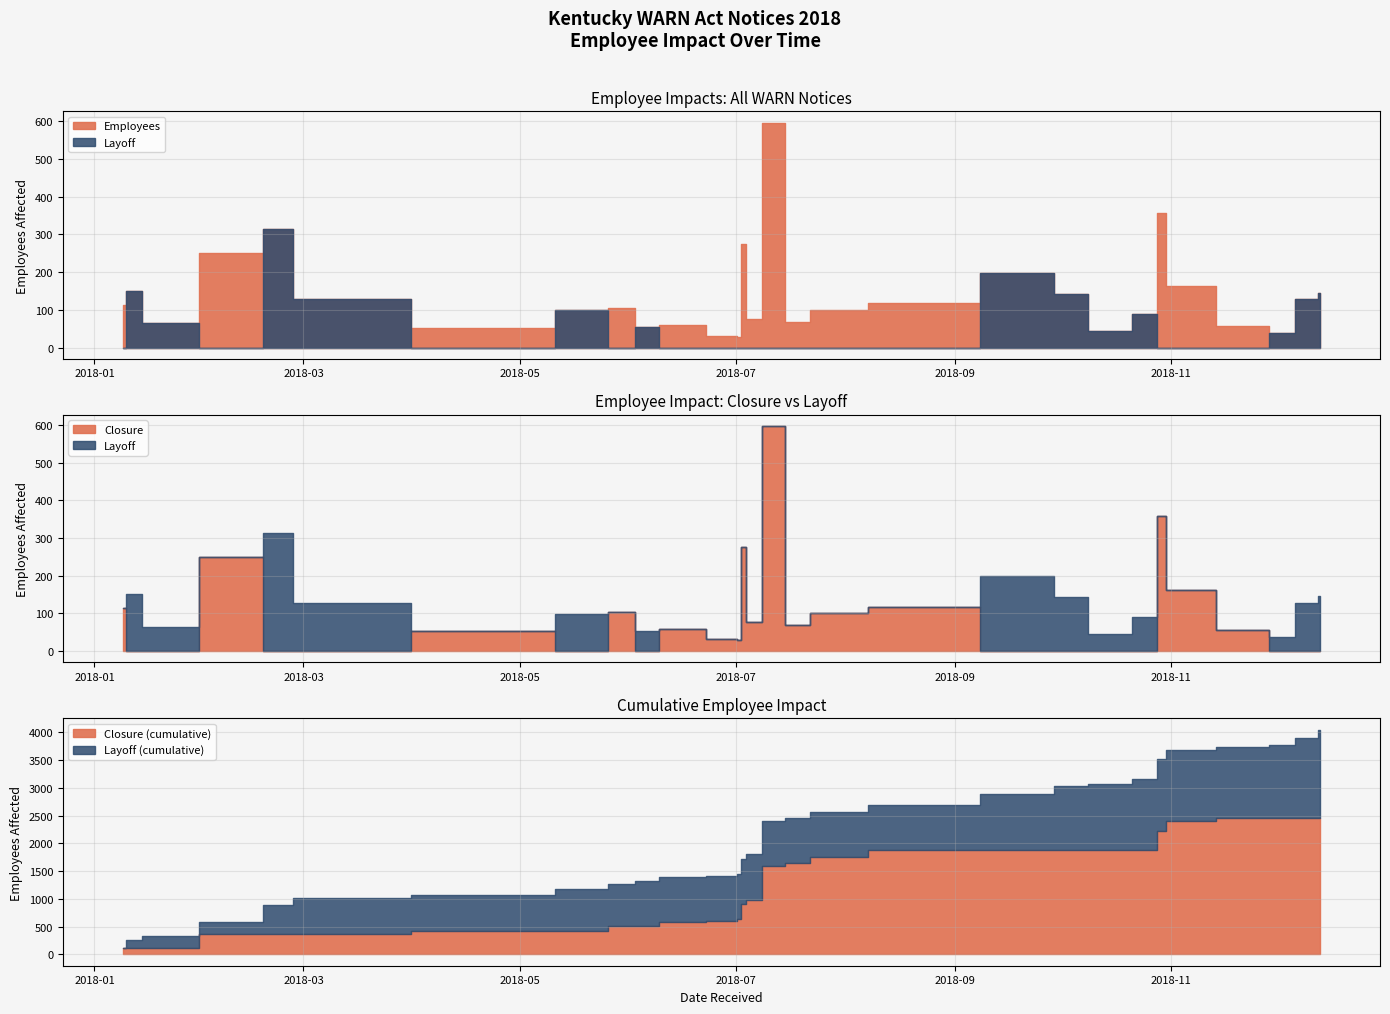

Rank the series by their average value, from highest to lowest.

Employees, Closure, Layoff